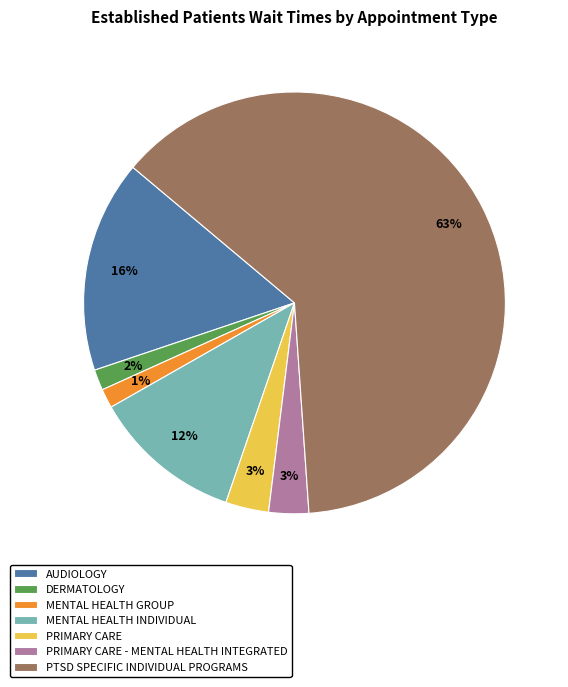

To the nearest percent, what is the difference between the DERMATOLOGY and MENTAL HEALTH INDIVIDUAL slice percentages?

10%